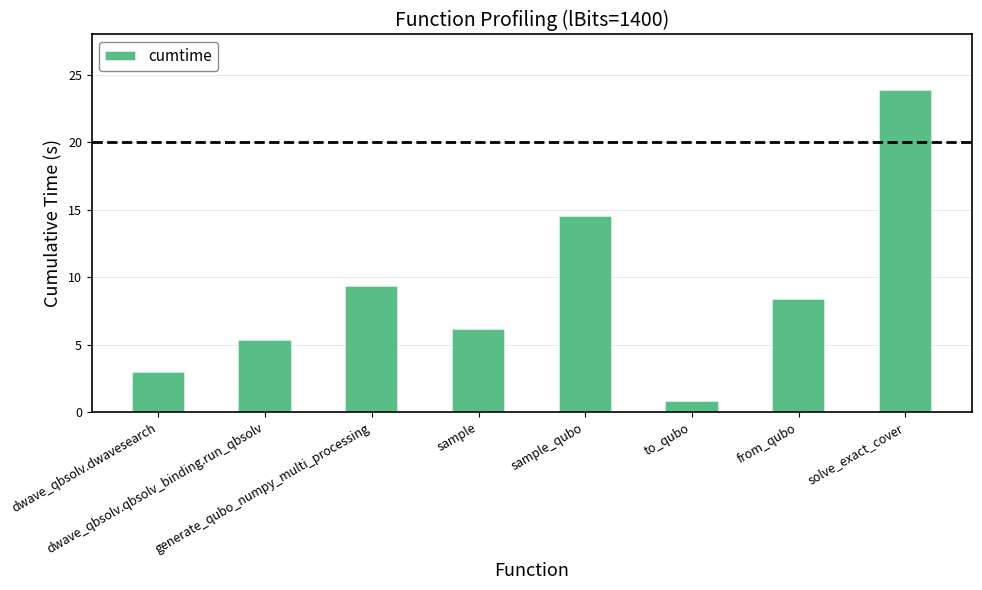

At which label does the data first exceed 8?

generate_qubo_numpy_multi_processing